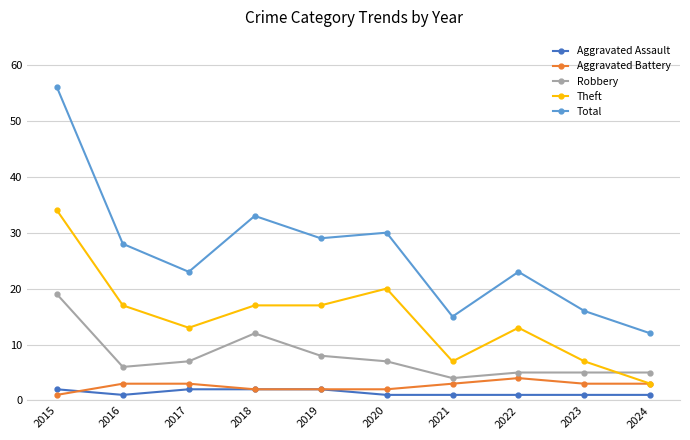

What is the minimum value for Robbery?

4